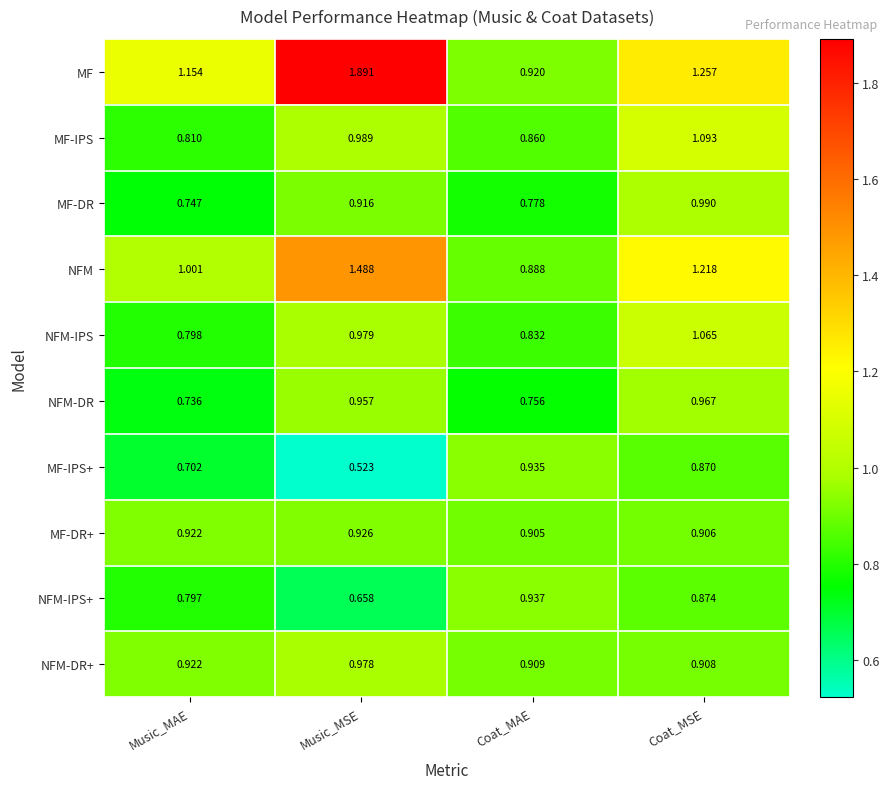

Where is MF nearest to the value 1?

Coat_MAE